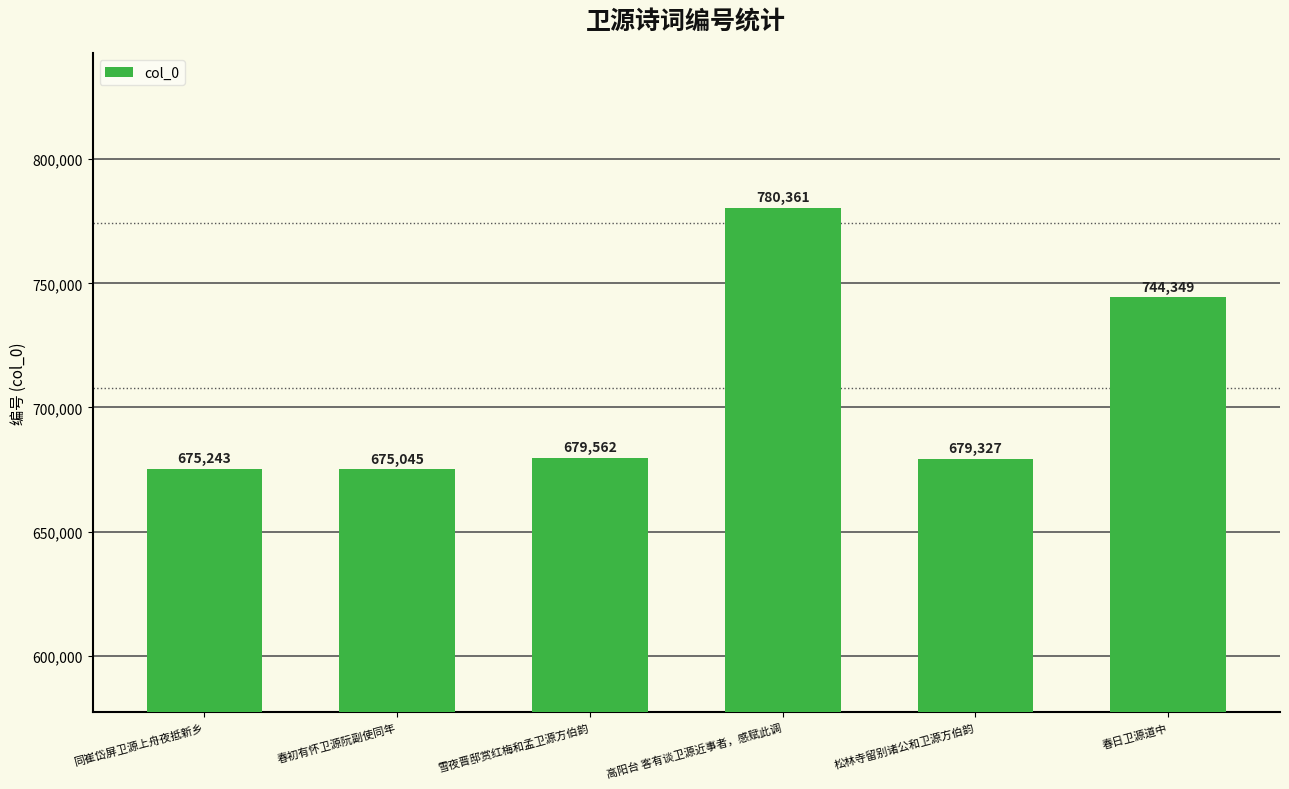

What is the label of the 6th bar from the left?

春日卫源道中